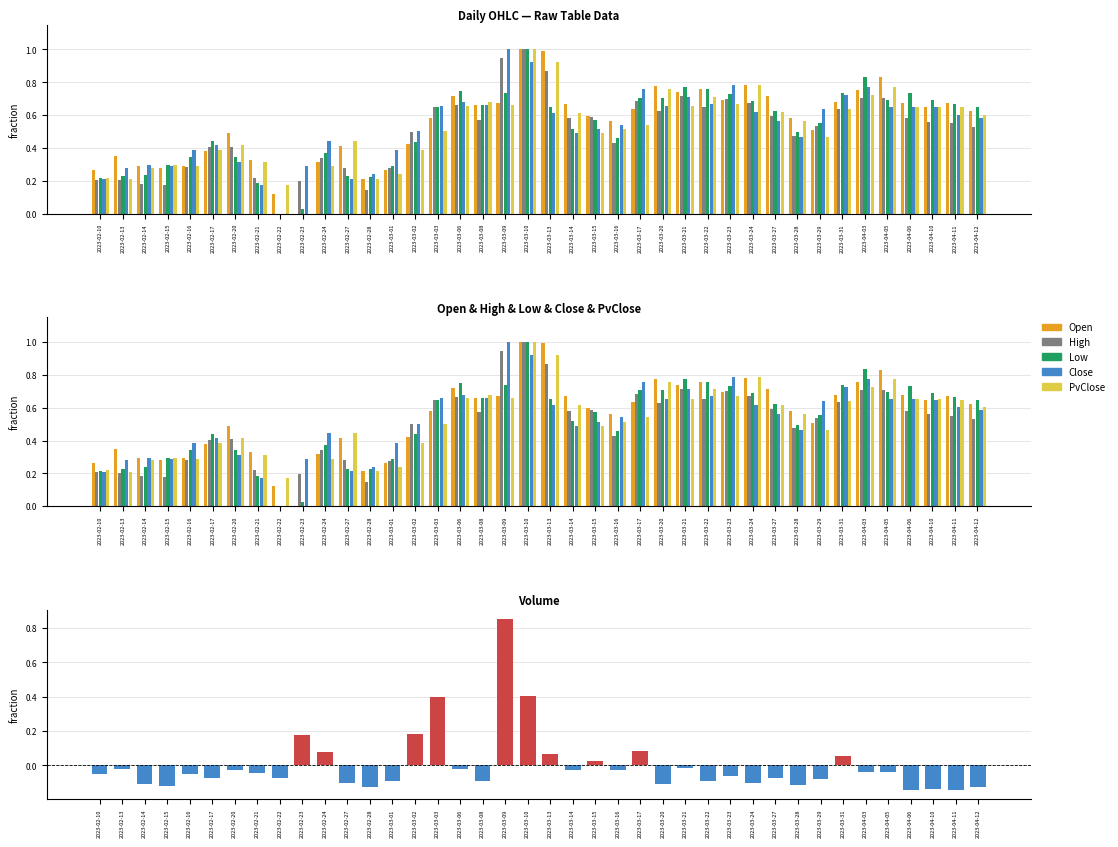

Which has a higher value, 2023-02-15 or 2023-03-09?

2023-03-09